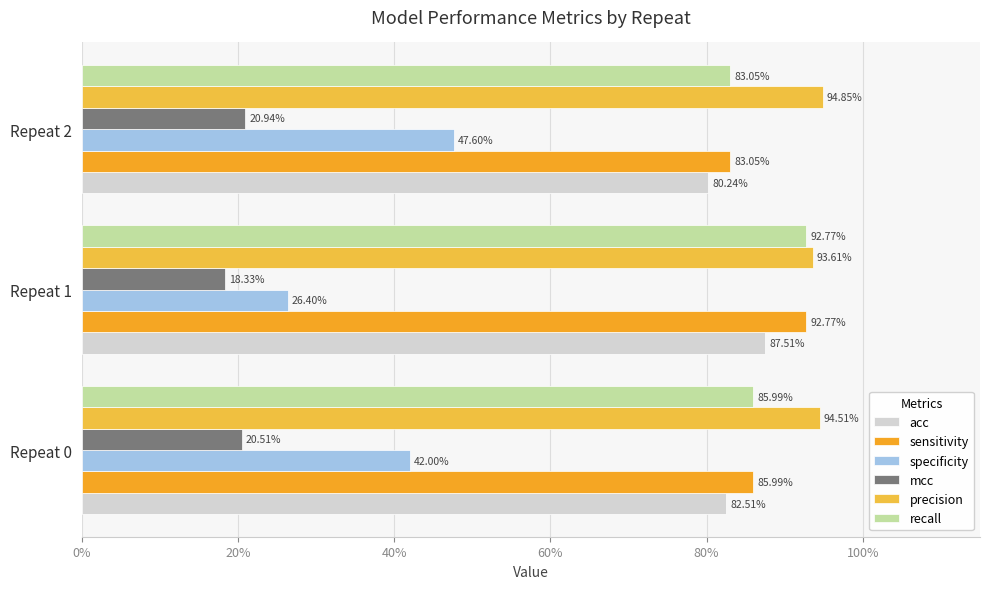

What is the smallest value displayed?

0.2